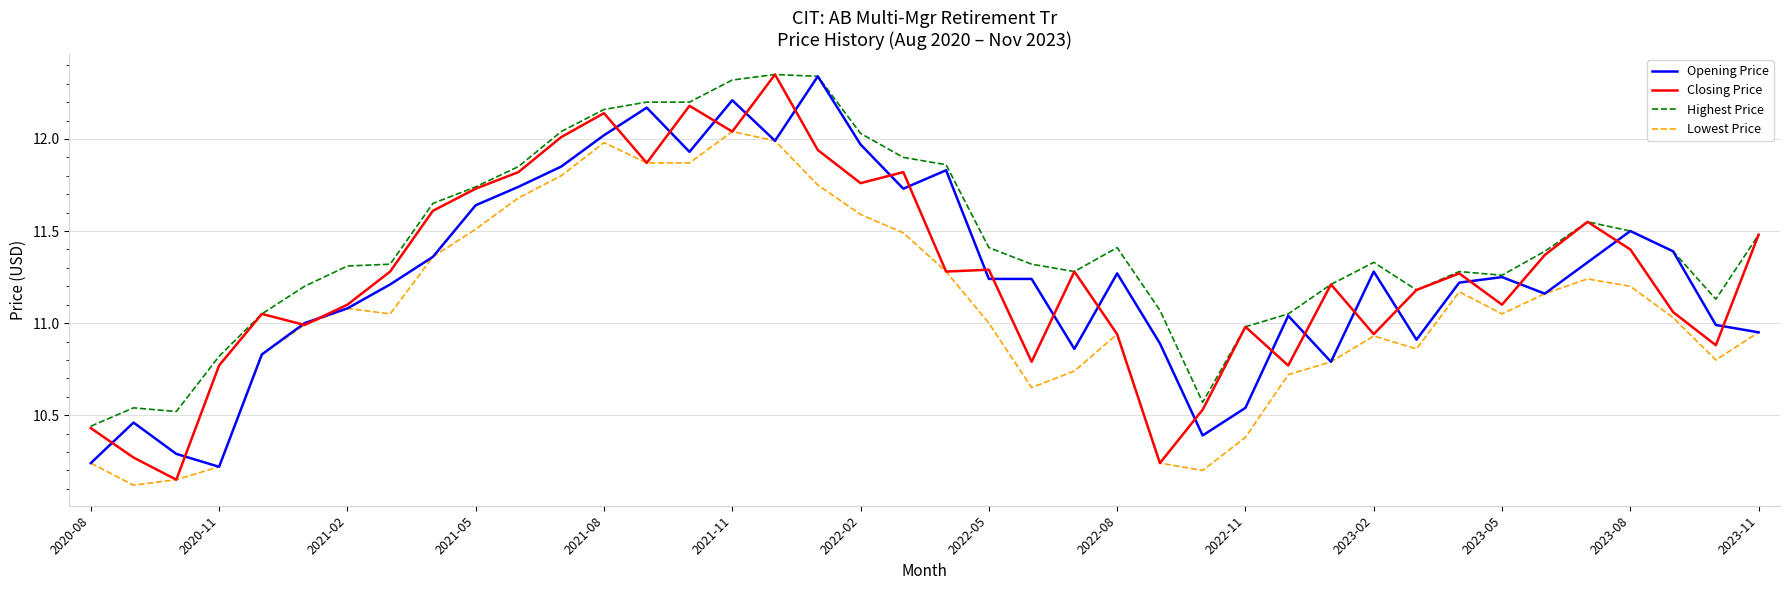

True or false: Highest Price and Lowest Price intersect in this chart.

False